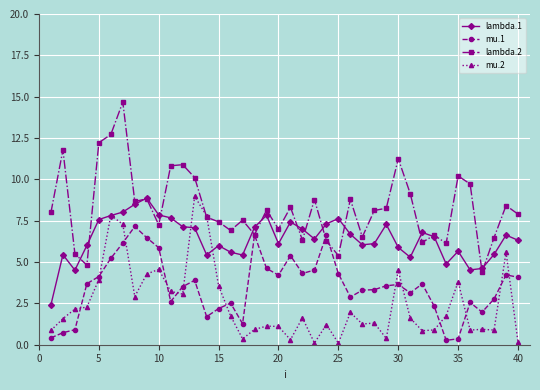

What is the value of the lambda.1 point at the 36th from the left?

4.5